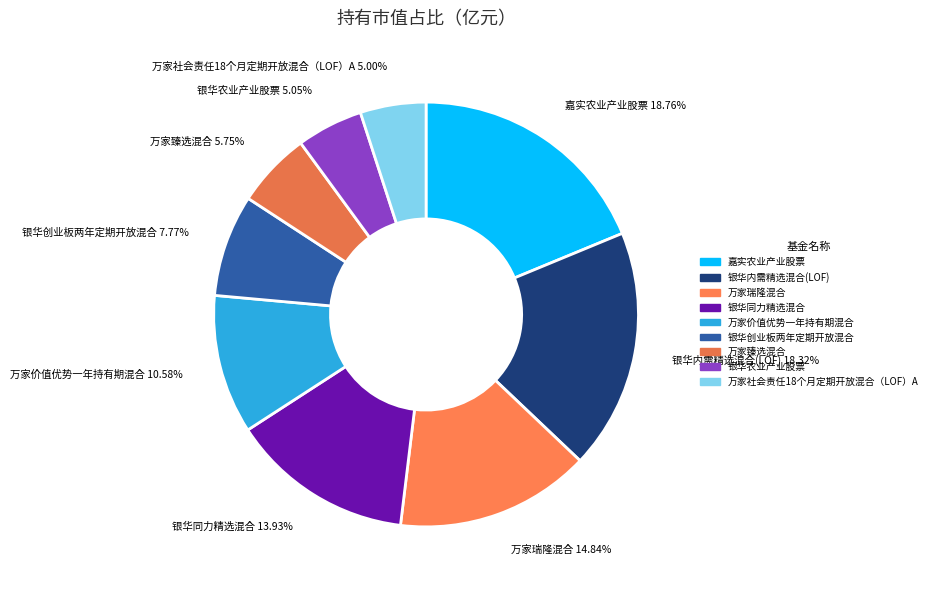

Does 万家价值优势一年持有期混合 account for over 50% of the chart?

No